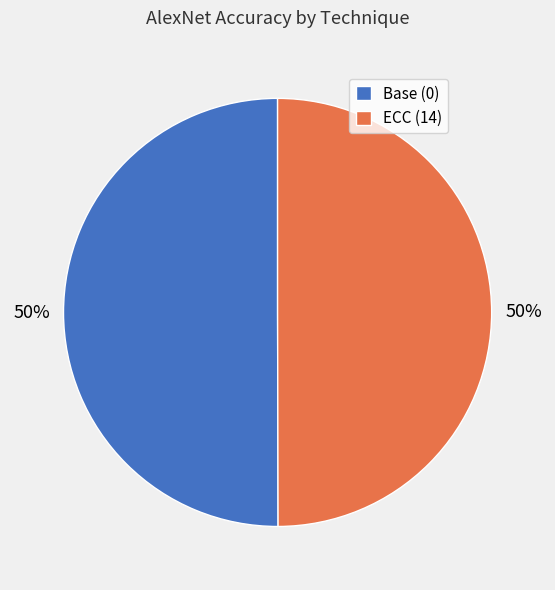

To the nearest percent, what percentage of the pie is Base (0)?

50%